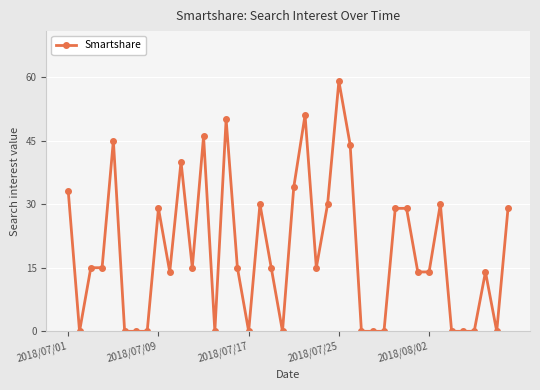

How many categories are shown in the chart?

40